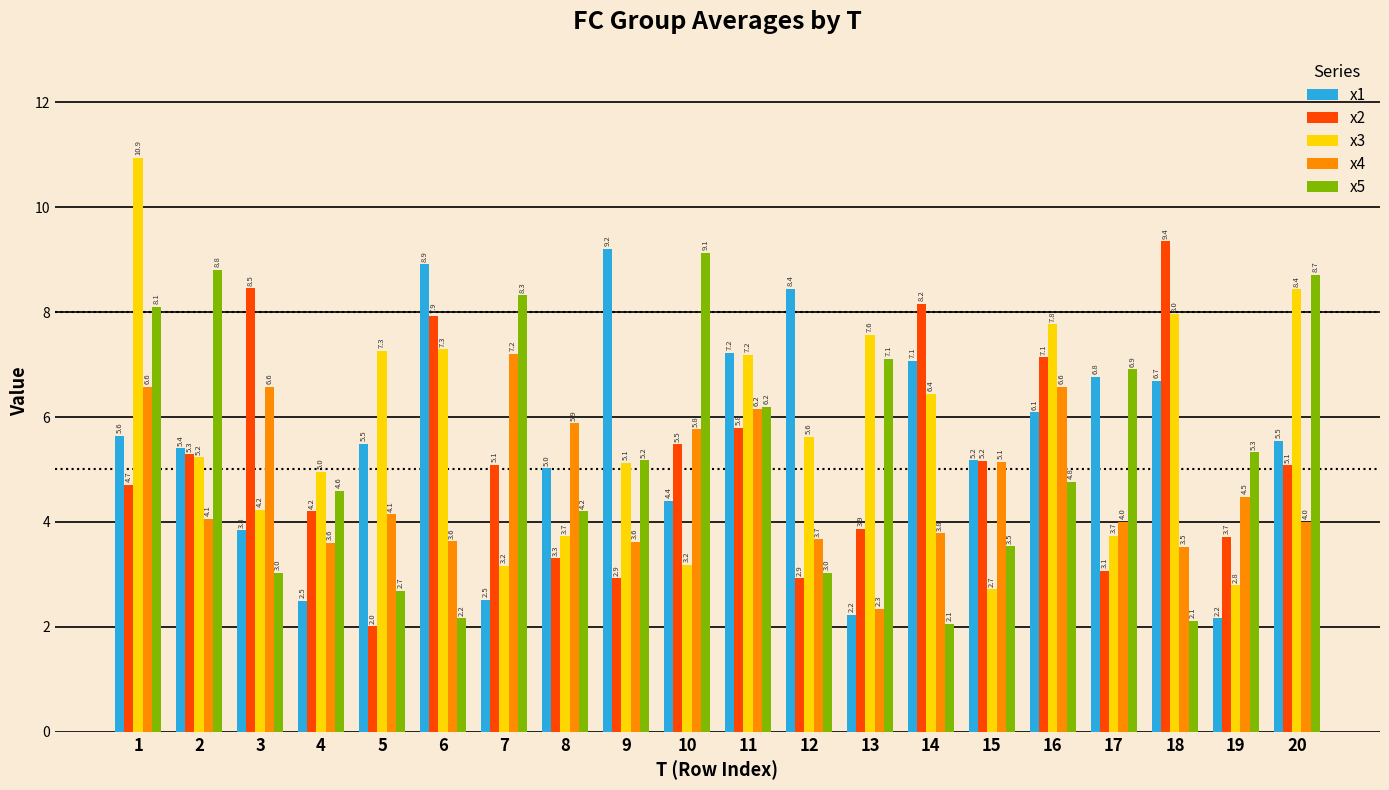

Which series has the largest total across all categories?

x3